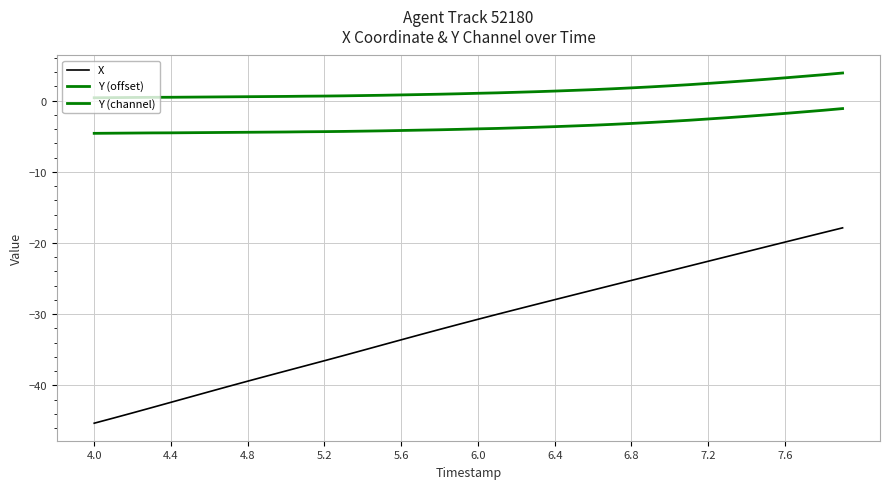

True or false: X and Y (offset) cross at least once.

False